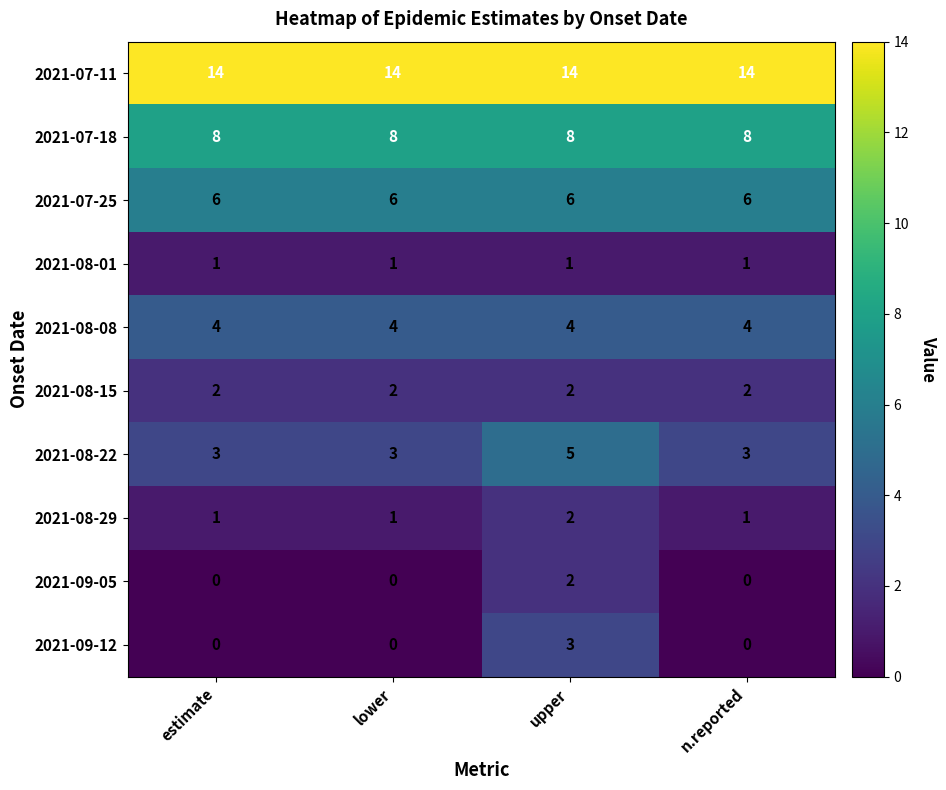

Which series has the widest spread of values?

2021-09-12